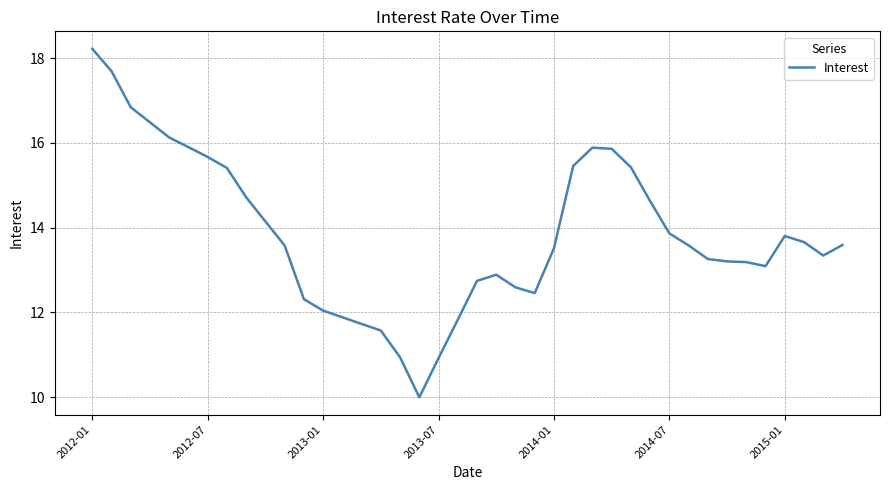

What is the difference between the maximum and minimum values?

8.2